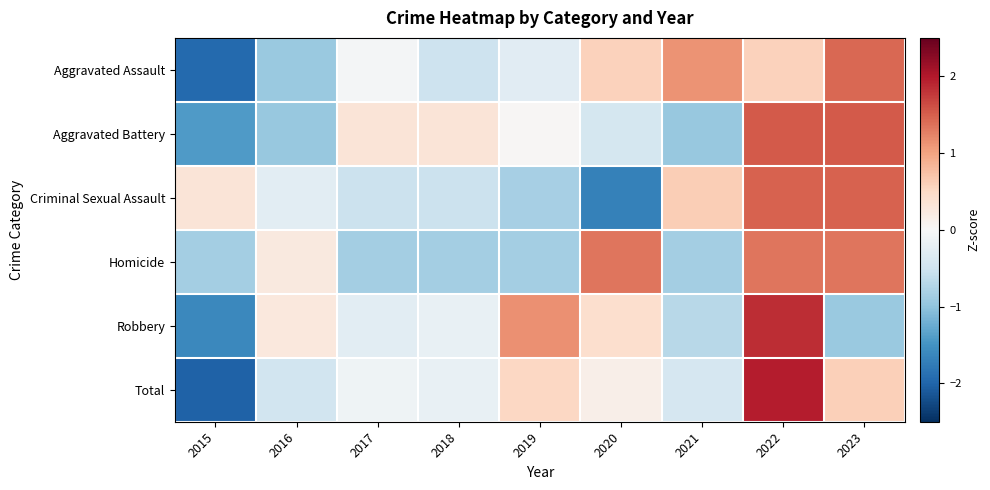

What is the total value across all series at 2019?

-0.3